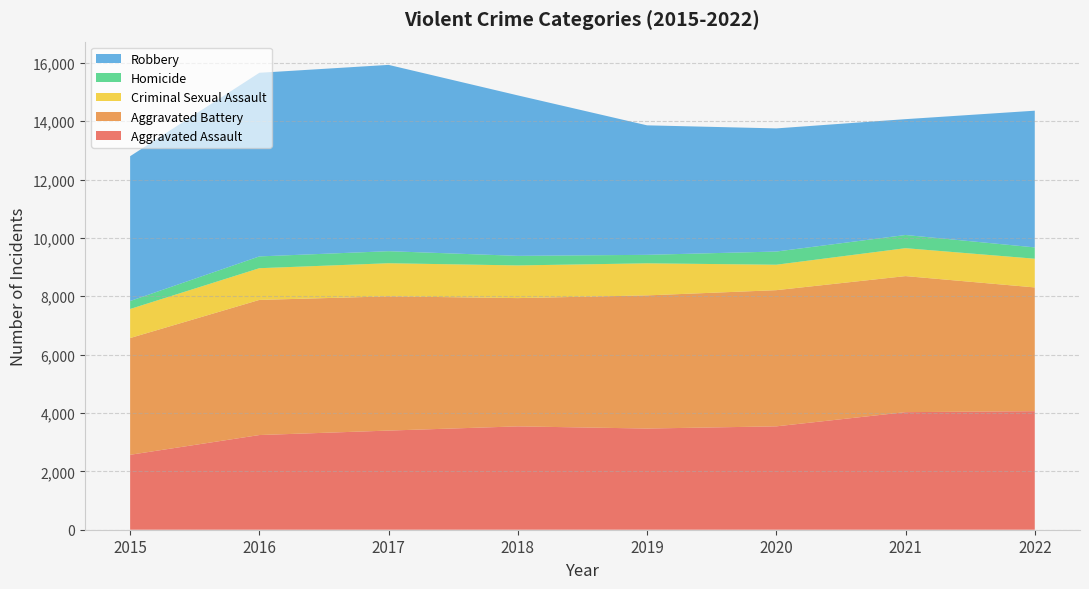

Reading right to left, extract all data points from this chart.

Aggravated Assault: 4063	4029	3543	3468	3542	3398	3245	2568
Aggravated Battery: 4241	4663	4667	4563	4396	4600	4631	4001
Criminal Sexual Assault: 984	957	872	1099	1120	1135	1087	996
Homicide: 388	452	452	291	328	413	404	273
Robbery: 4685	3970	4220	4438	5499	6385	6293	4963